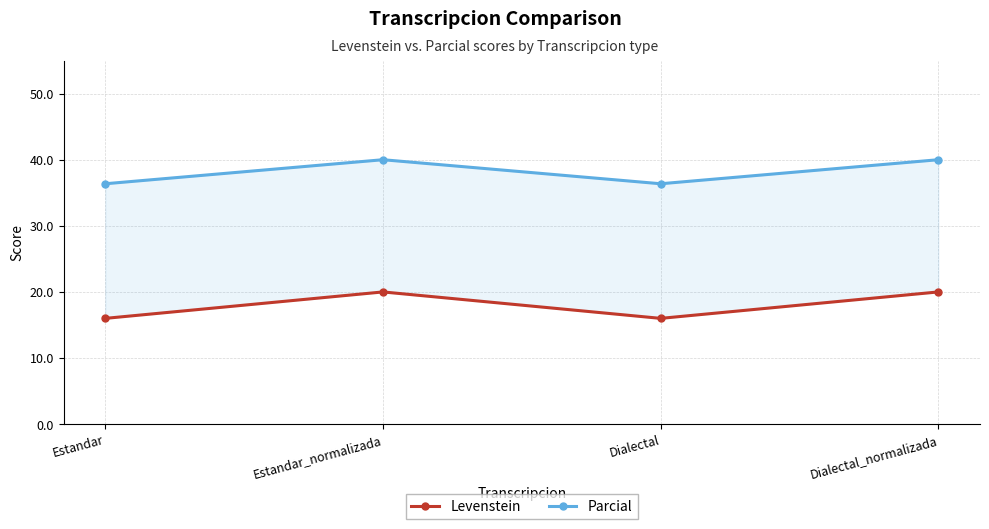

True or false: Parcial has a value of 15.7 at Dialectal.

False